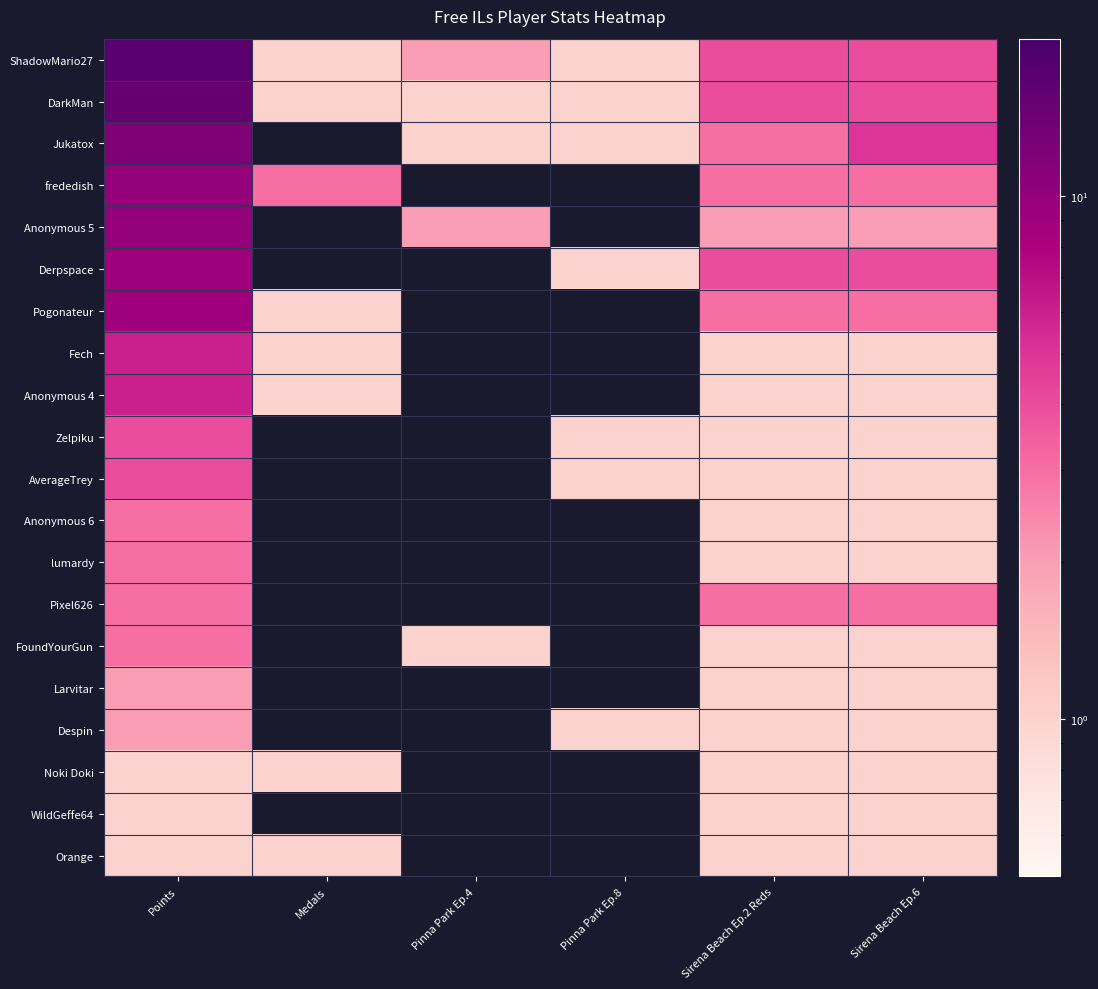

At how many categories does at least one series exceed 10?

1